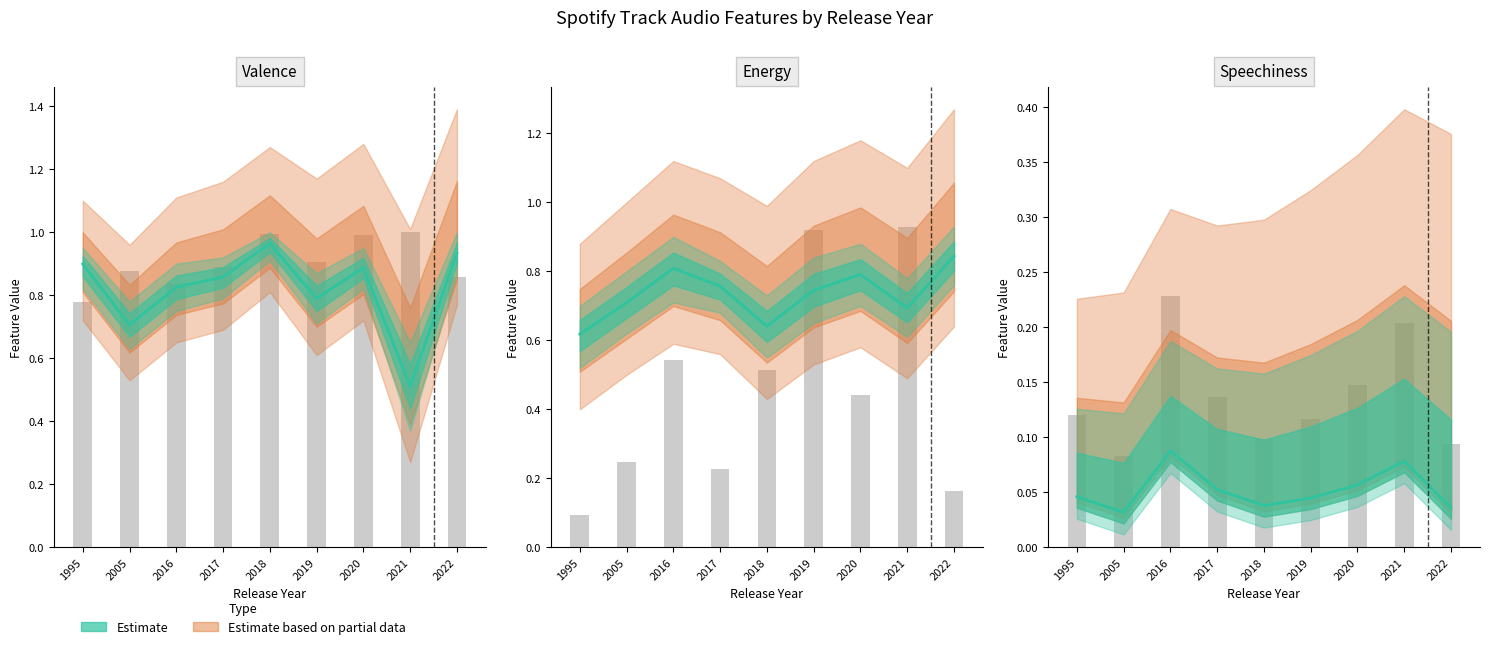

The value of Danceability at 2021 is 1.0. True or false?

True